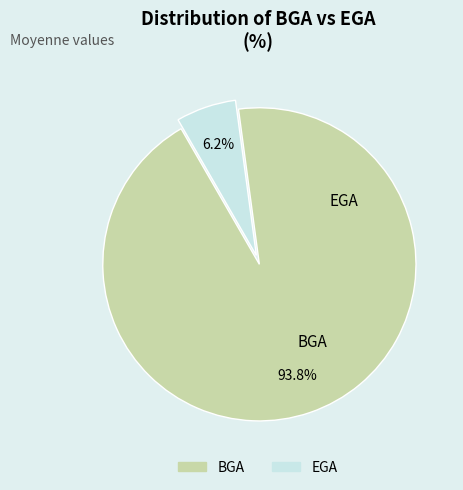

Which slice is the largest?

BGA